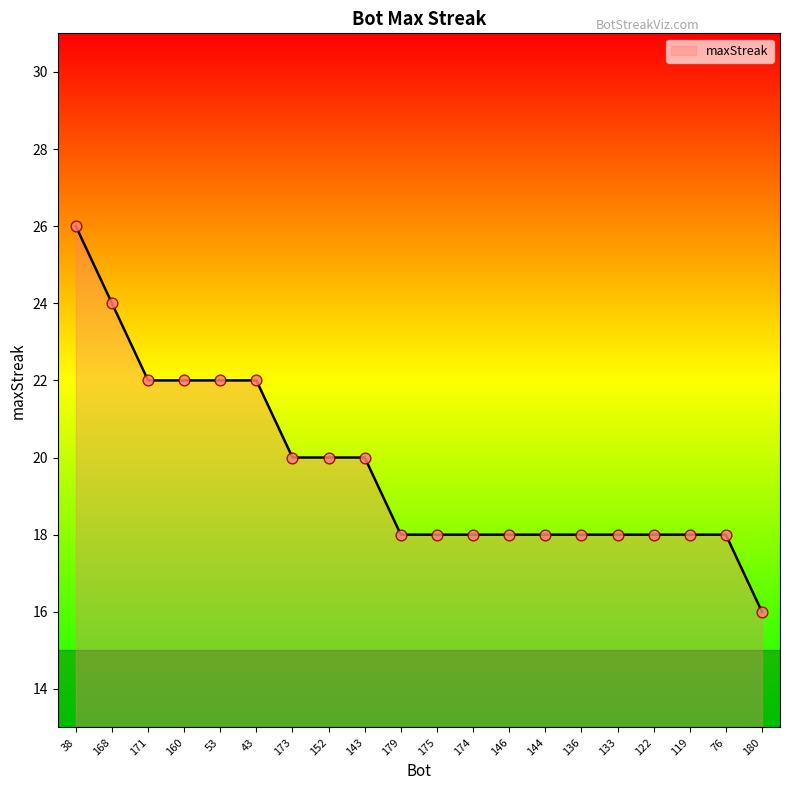

Which has a higher value, 171 or 179?

171